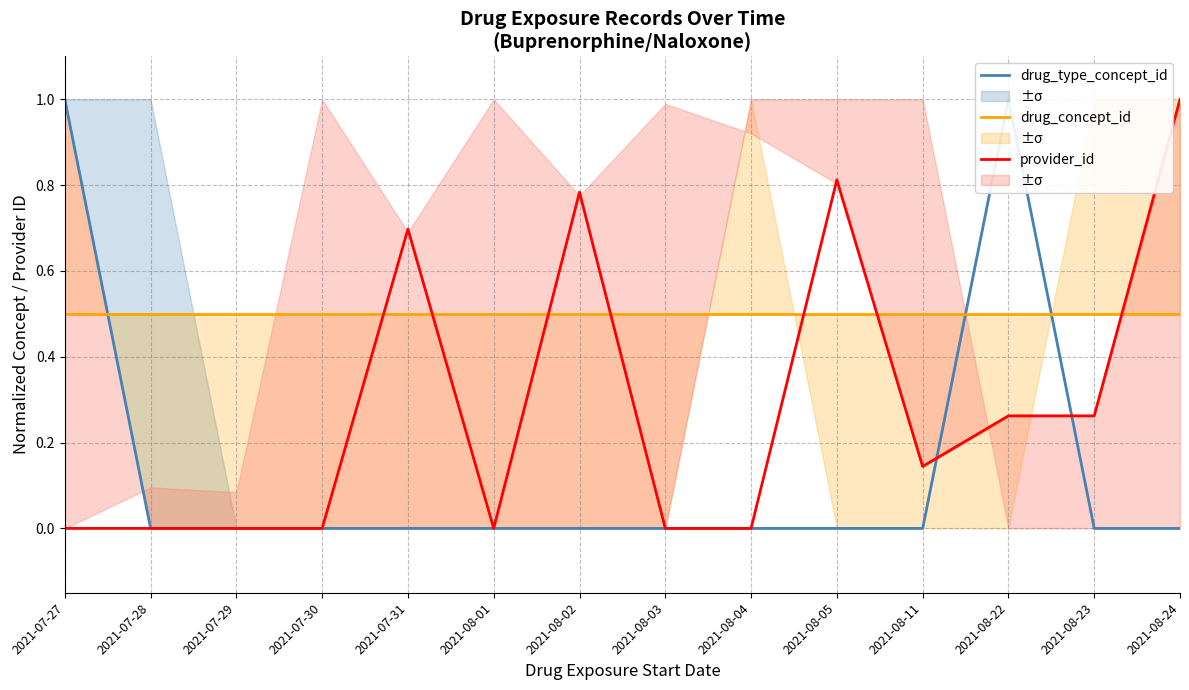

What are all the series names shown in the legend?

drug_type_concept_id, drug_concept_id, provider_id